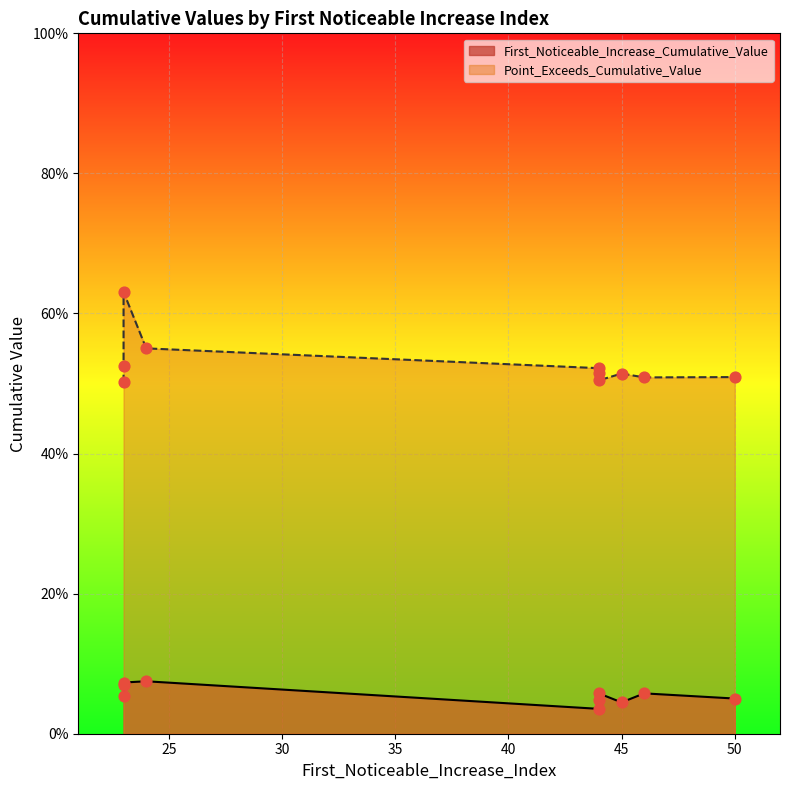

Which series contains the highest Y value?

Point_Exceeds_Cumulative_Value